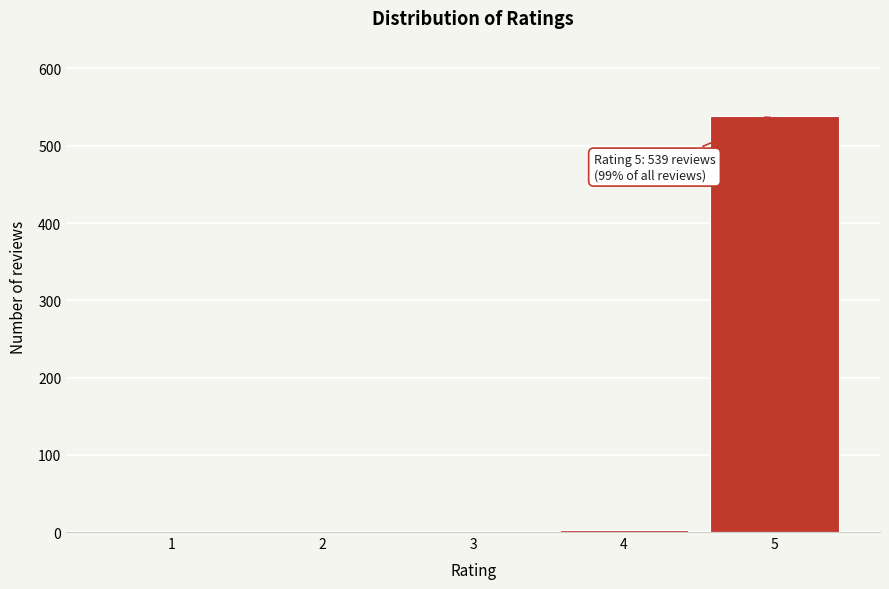

What is the sum of all values?

543